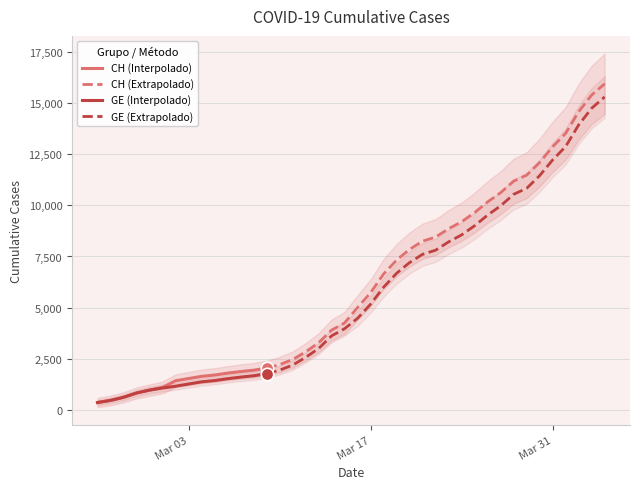

At how many categories does at least one series exceed 10581?

9